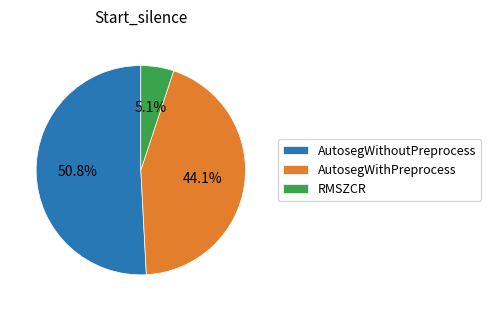

Rank the categories by value from lowest to highest.

RMSZCR, AutosegWithPreprocess, AutosegWithoutPreprocess